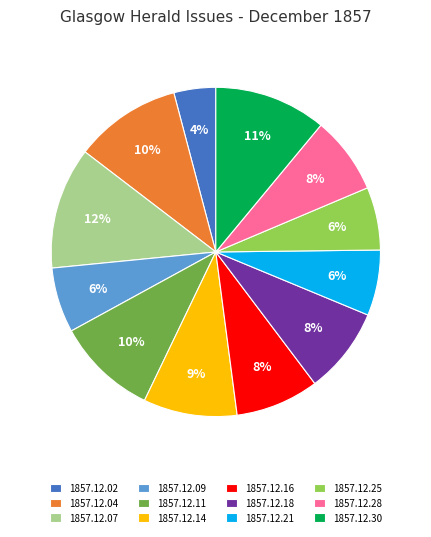

Between 1857.12.02 and 1857.12.21, which is larger?

1857.12.21